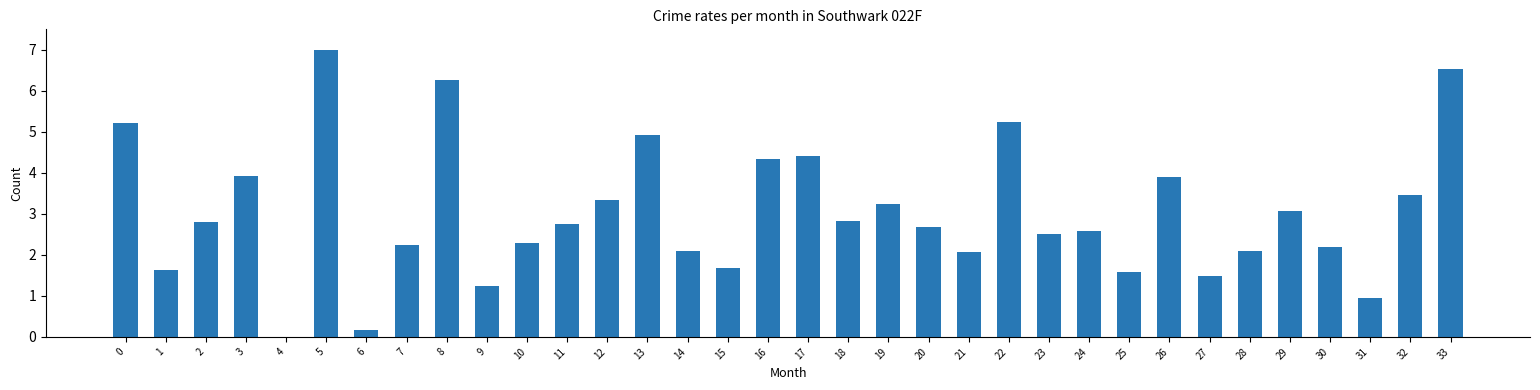

Is it true that the value at 11 is 0.9?

False